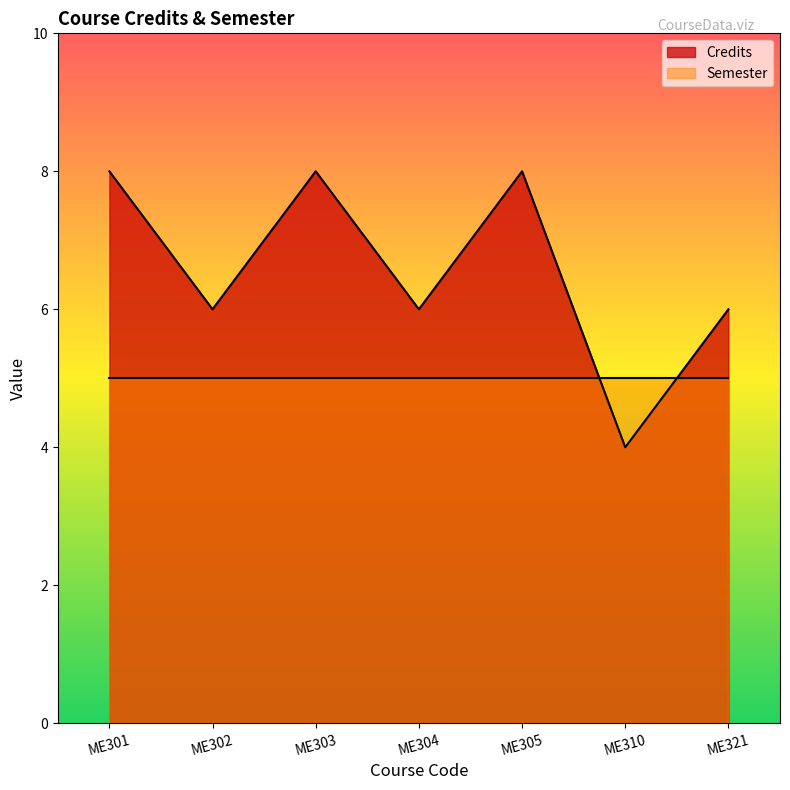

True or false: the data shows 2 at ME310.

False